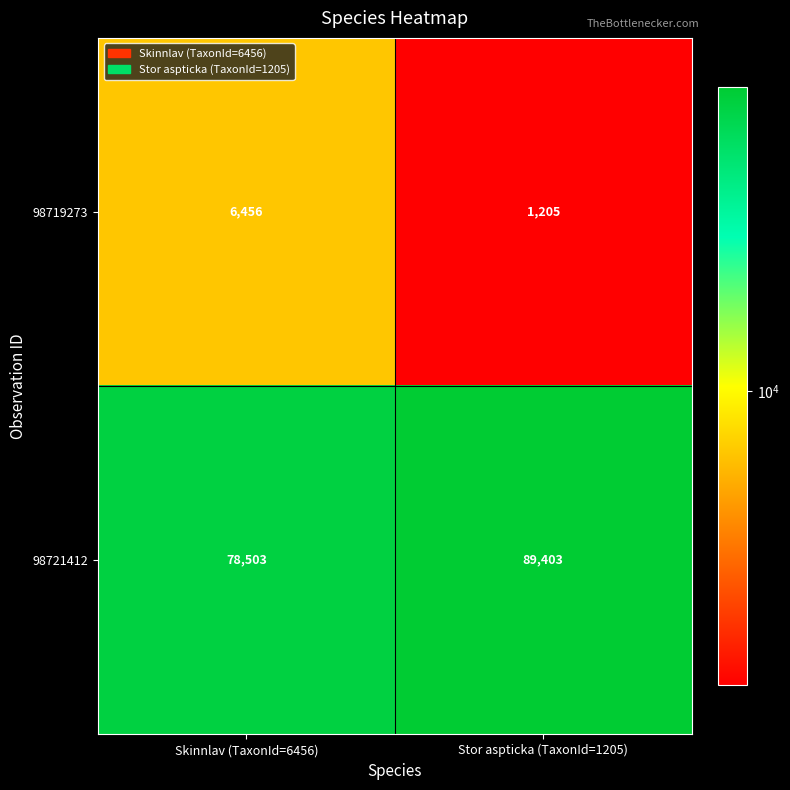

What is the difference between the maximum and minimum values in the 98719273 series?

5251